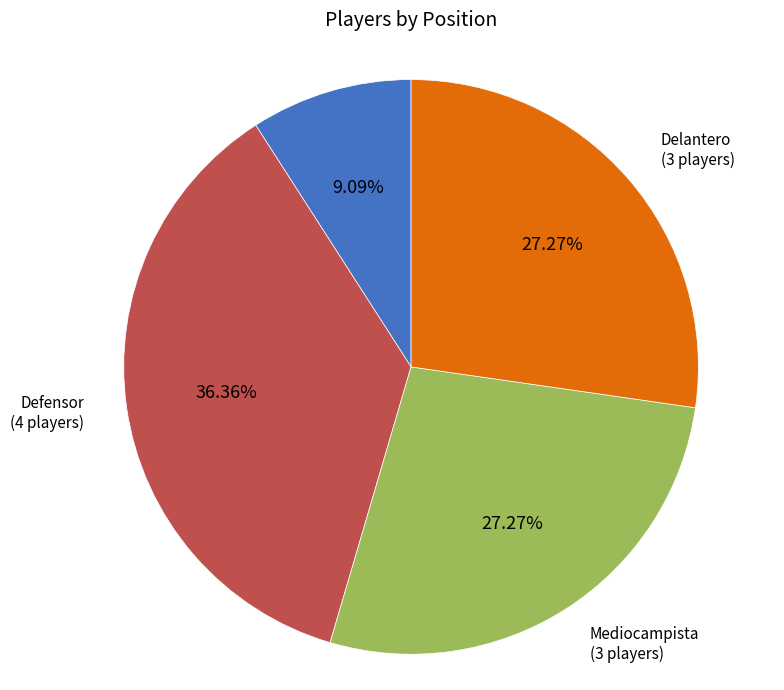

Does any single category account for the majority?

No